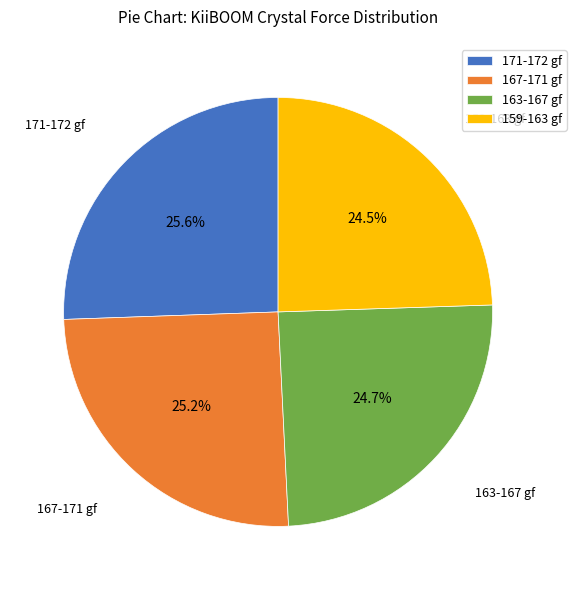

Approximately how many times larger is the value at 163-167 gf compared to 171-172 gf?

1.0